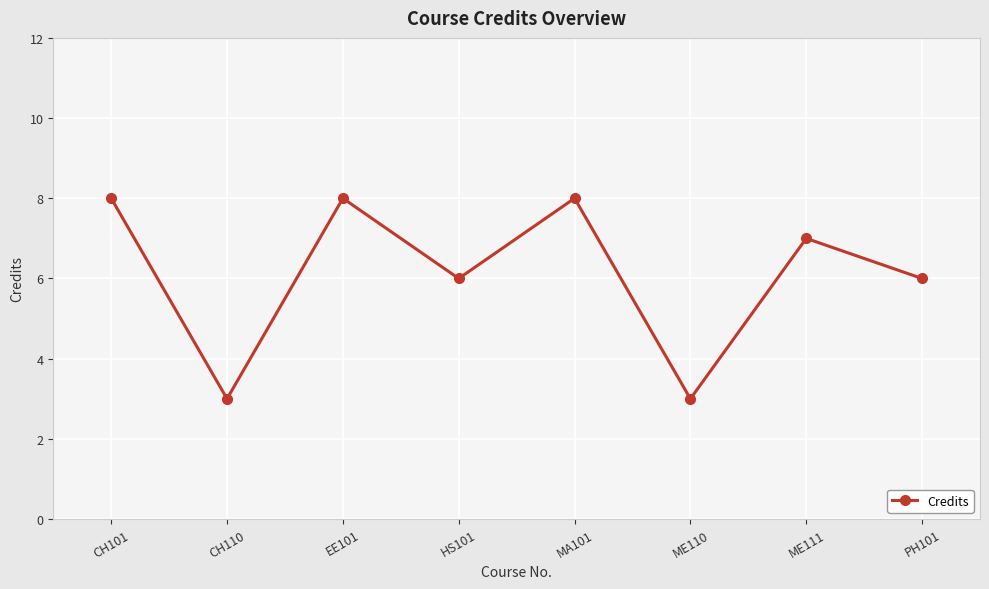

What is the smallest value displayed?

3